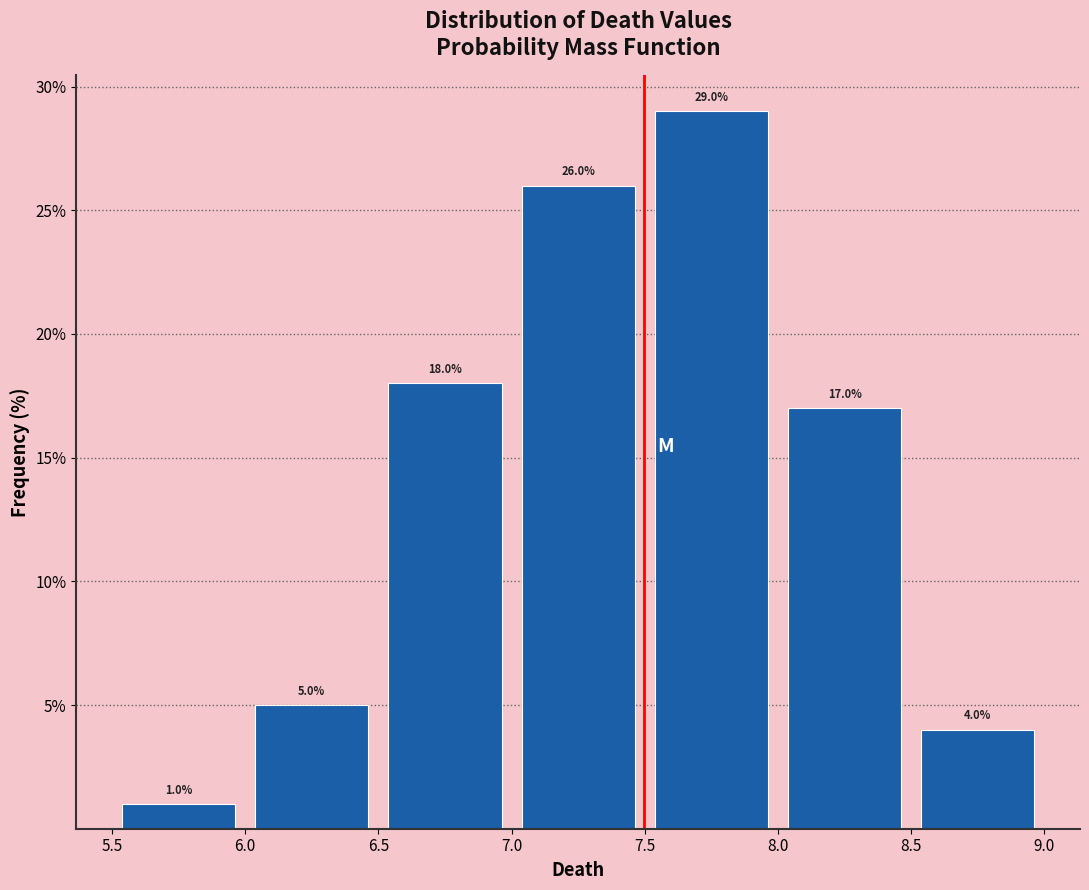

Reading left to right, list every bar in this chart as the range it spans on the x-axis followed by its height.

5.5 to 6.0: 1.0
6.0 to 6.5: 5.0
6.5 to 7.0: 18.0
7.0 to 7.5: 26.0
7.5 to 8.0: 29.0
8.0 to 8.5: 17.0
8.5 to 9.0: 4.0